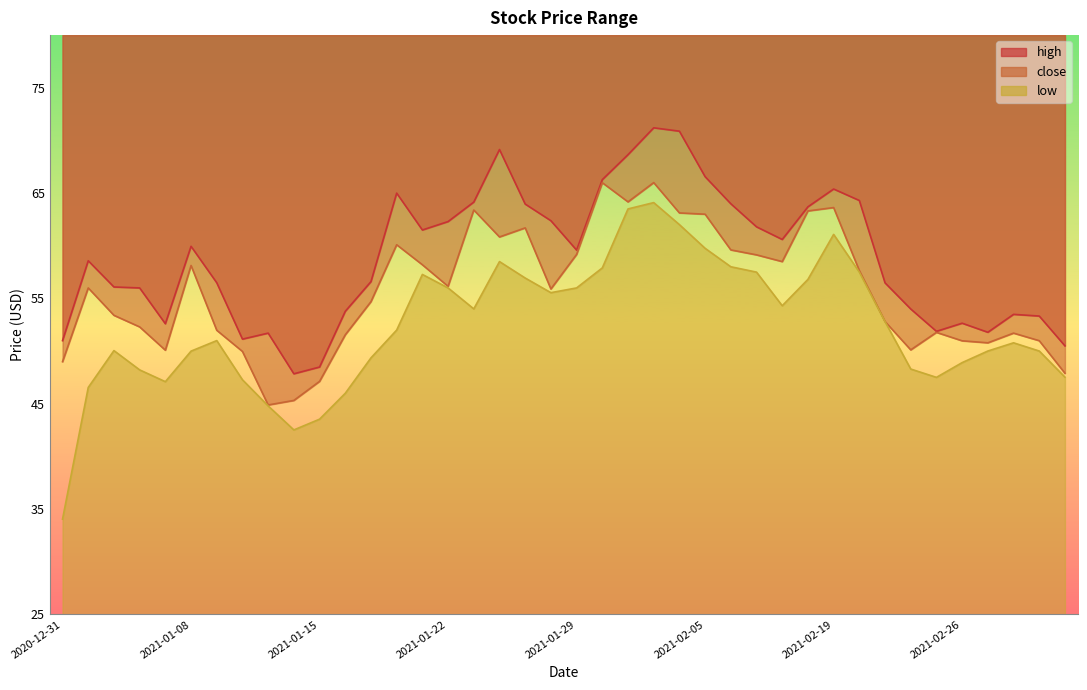

What is the difference between the second highest and second lowest values in the close series?

20.7